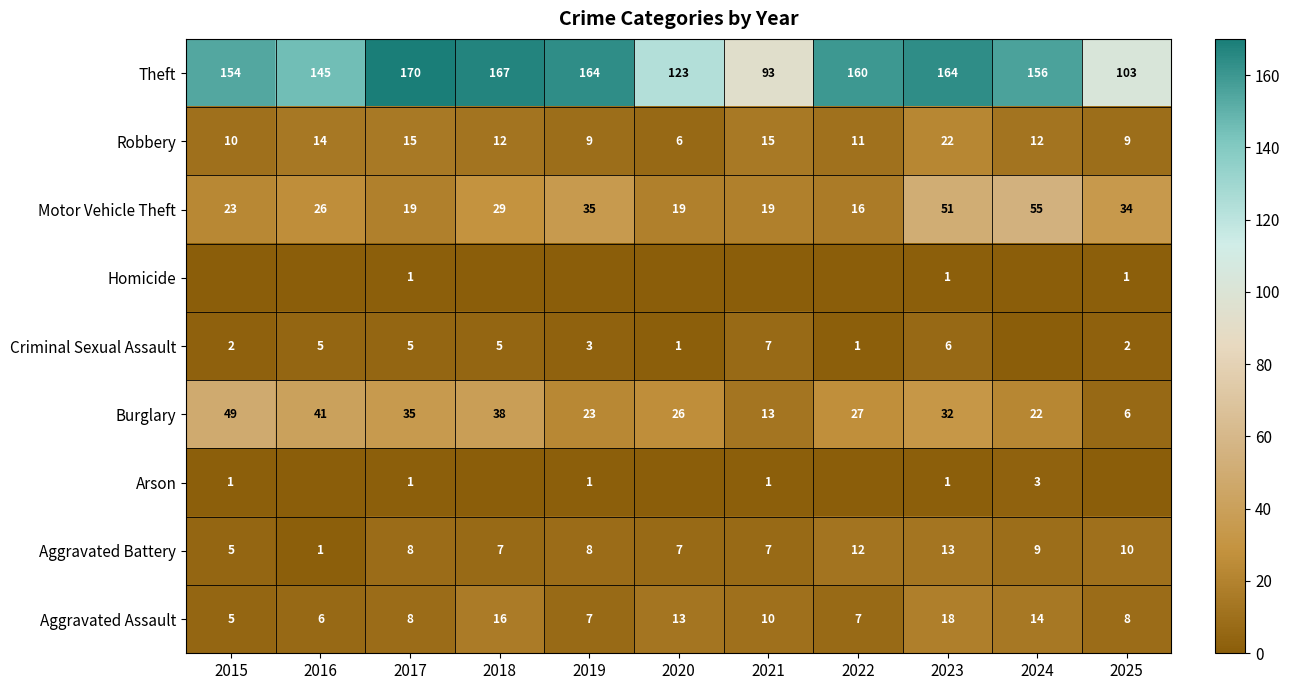

At which label does Criminal Sexual Assault reach its peak?

2021